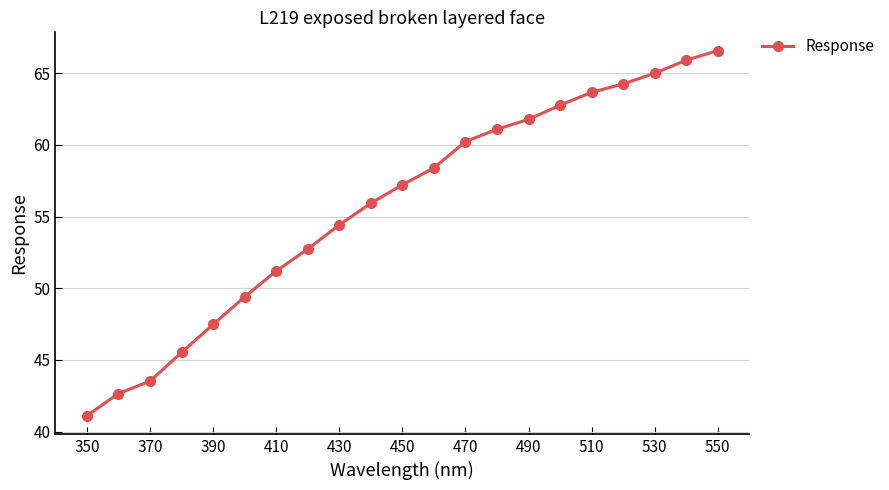

True or false: the data has more than 2 interior local peaks.

False